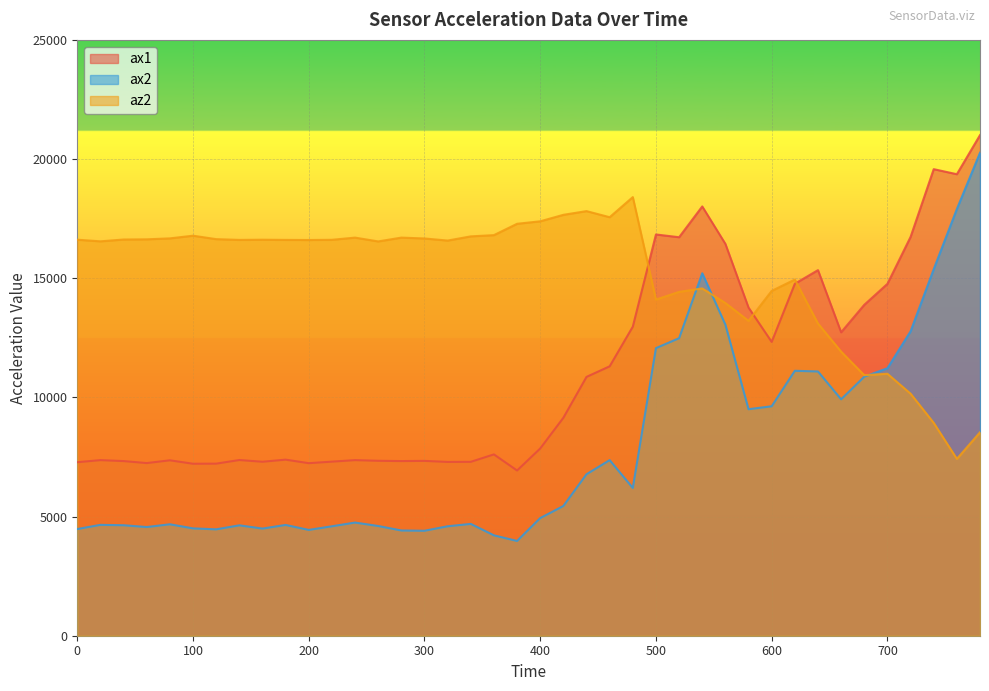

Reading right to left, extract all data points from this chart.

ax1: 780=21004	760=19364	740=19576	720=16732	700=14764	680=13884	660=12732	640=15340	620=14768	600=12328	580=13768	560=16440	540=18012	520=16720	500=16836	480=12968	460=11304	440=10860	420=9144	400=7856	380=6932	360=7608	340=7296	320=7292	300=7336	280=7328	260=7340	240=7368	220=7304	200=7240	180=7388	160=7300	140=7372	120=7220	100=7216	80=7360	60=7244	40=7328	20=7368	0=7280
ax2: 780=20264	760=17904	740=15380	720=12772	700=11224	680=10868	660=9920	640=11088	620=11116	600=9628	580=9504	560=13052	540=15208	520=12484	500=12068	480=6200	460=7368	440=6776	420=5444	400=4936	380=3976	360=4212	340=4692	320=4592	300=4404	280=4416	260=4604	240=4748	220=4592	200=4440	180=4648	160=4496	140=4632	120=4464	100=4504	80=4676	60=4560	40=4636	20=4652	0=4476
az2: 780=8536	760=7420	740=8932	720=10156	700=10992	680=10932	660=11920	640=13100	620=14944	600=14468	580=13212	560=13960	540=14572	520=14428	500=14104	480=18404	460=17560	440=17816	420=17660	400=17388	380=17284	360=16808	340=16756	320=16580	300=16668	280=16704	260=16544	240=16704	220=16612	200=16604	180=16608	160=16616	140=16608	120=16640	100=16784	80=16672	60=16632	40=16624	20=16548	0=16616